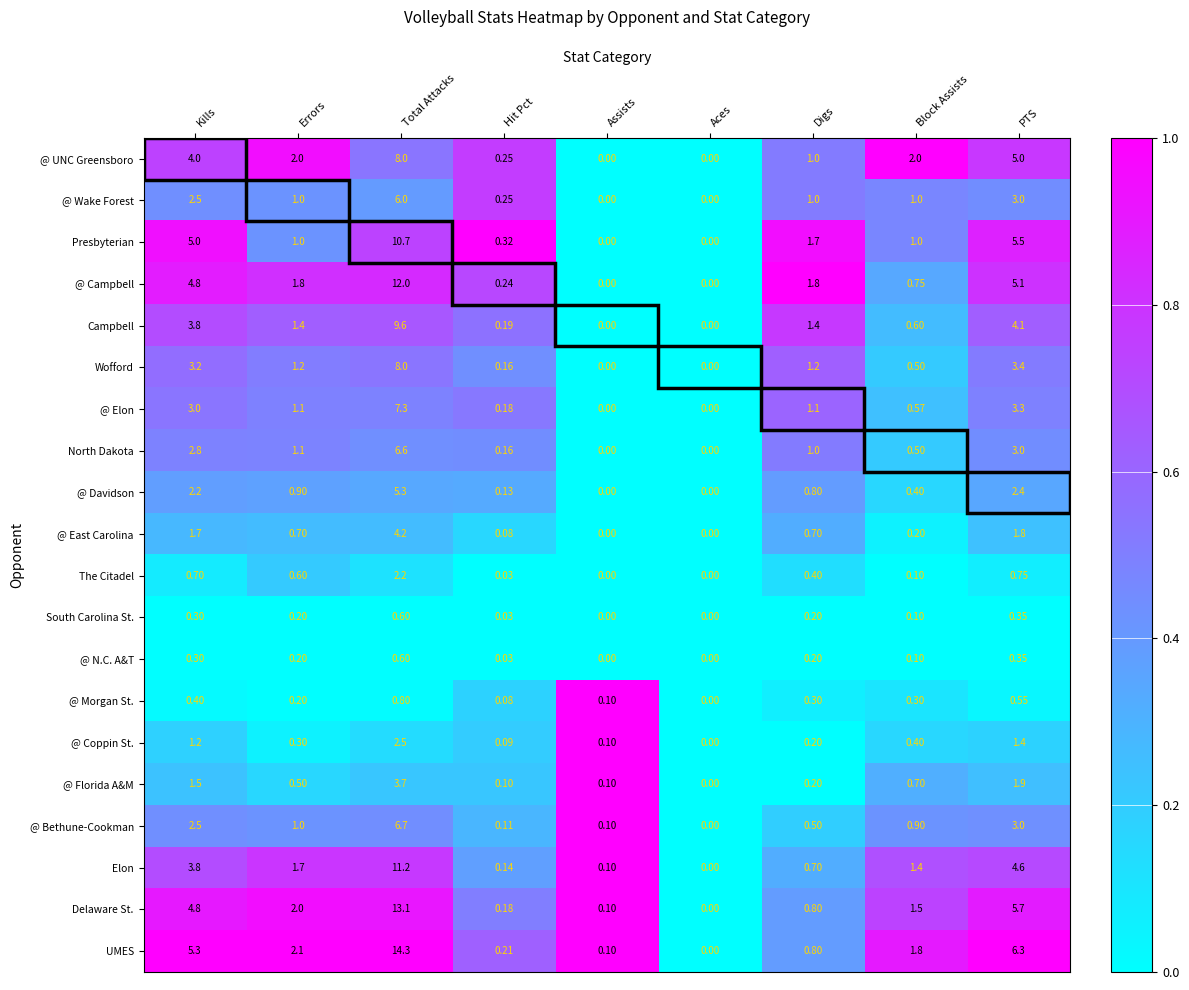

Which series changed the most between Kills and Hit Pct?

UMES